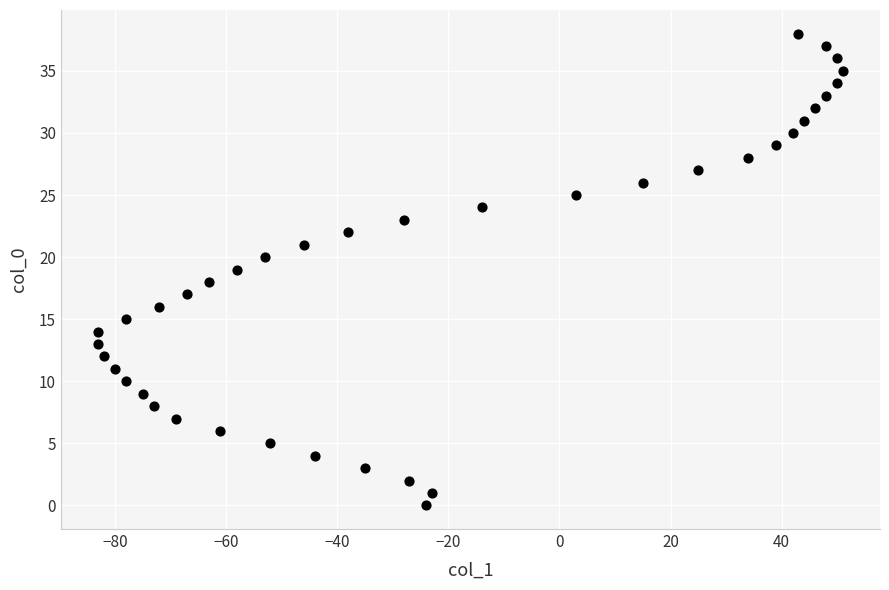

What is the range of X values (max minus min)?

134